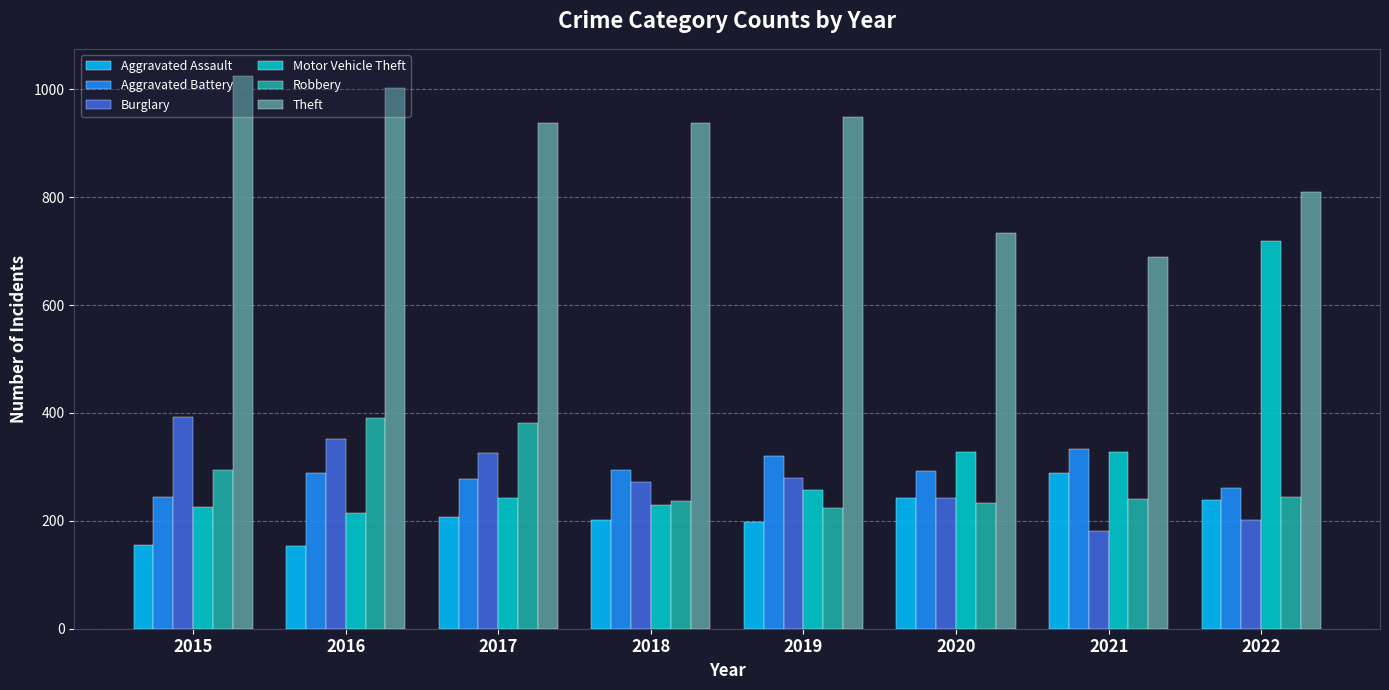

What is the greatest value displayed?

1024